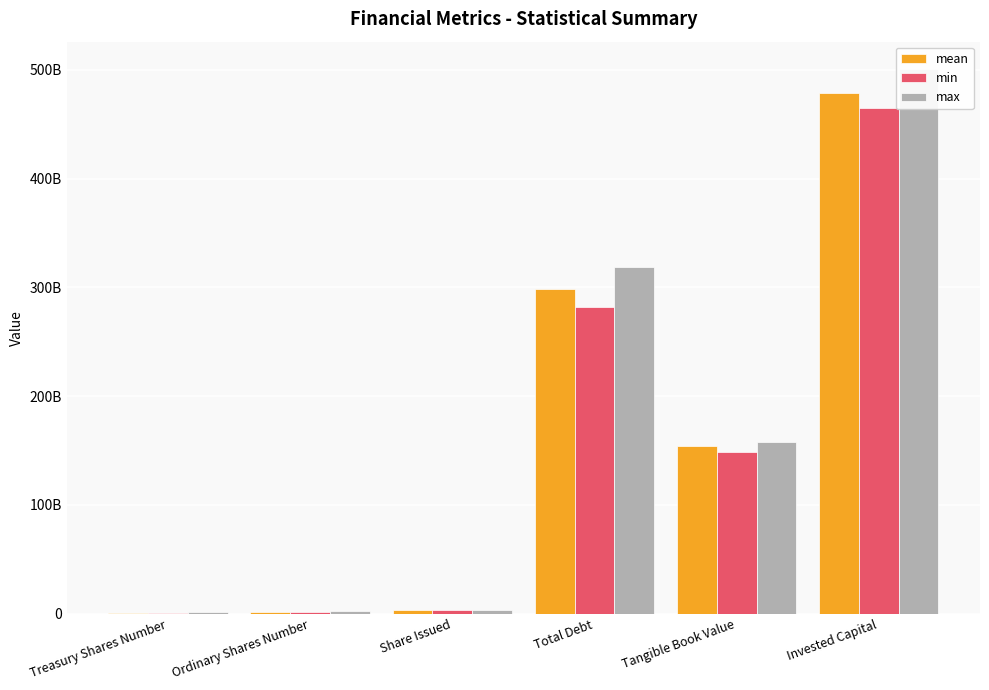

What is the difference between the second highest and minimum values in the min series?

281361520499.0